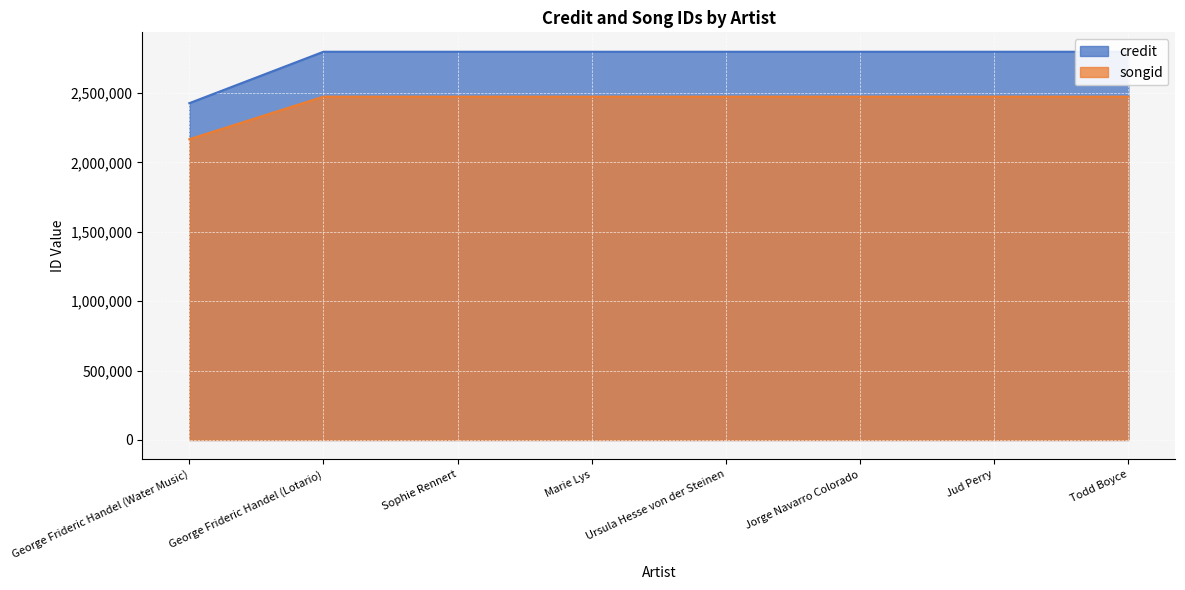

Rank the series at Todd Boyce from highest to lowest value.

credit, songid